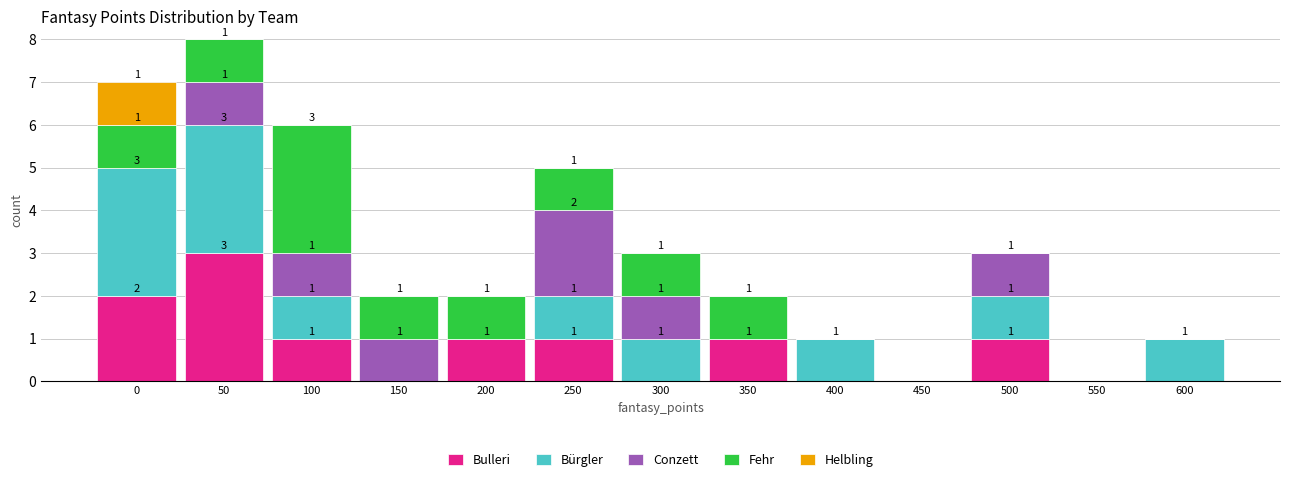

Which category has the highest value in the Bulleri series?

50